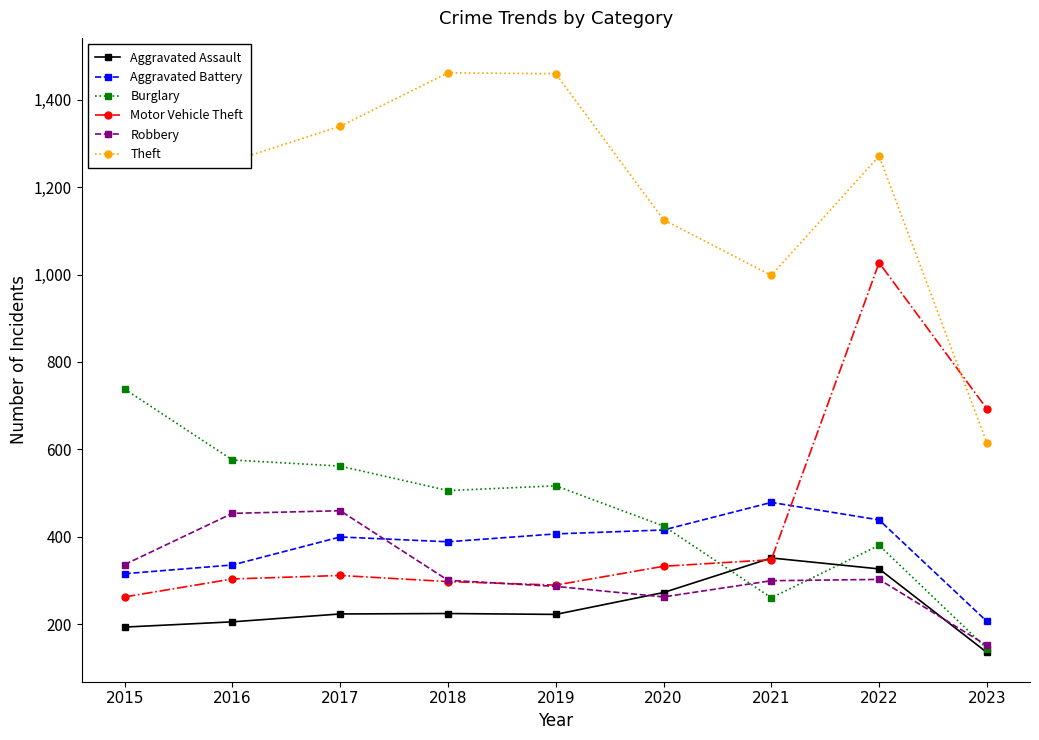

Where is the first local maximum for Aggravated Battery?

2017